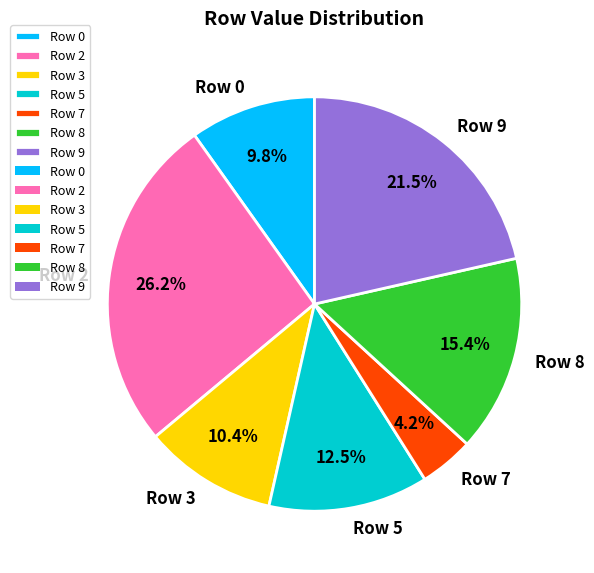

What percentage is the Row 7 slice, to the nearest percent?

4%